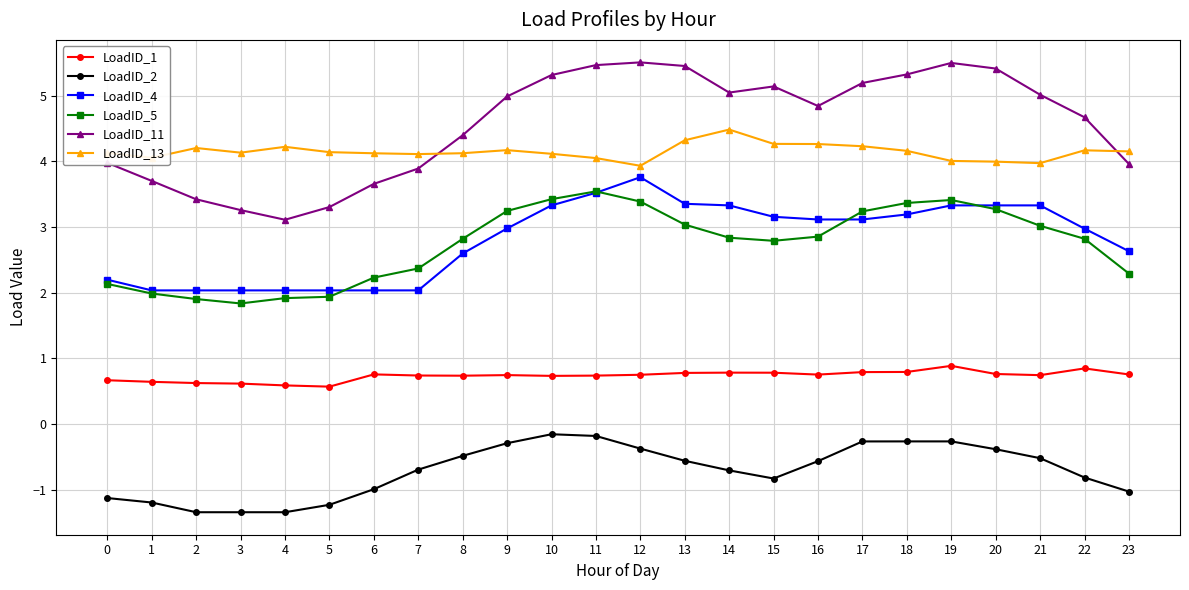

Between 3 and 21, which series saw the biggest shift?

LoadID_11